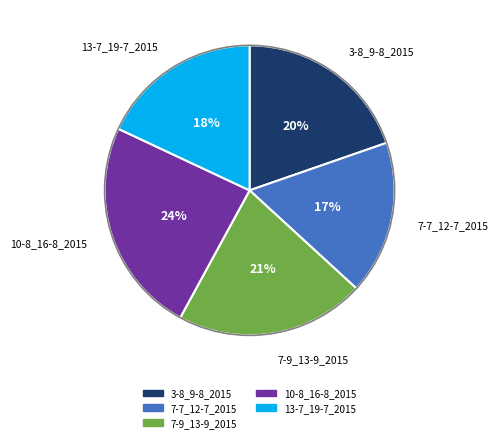

Which category has the smallest portion of the pie?

7-7_12-7_2015